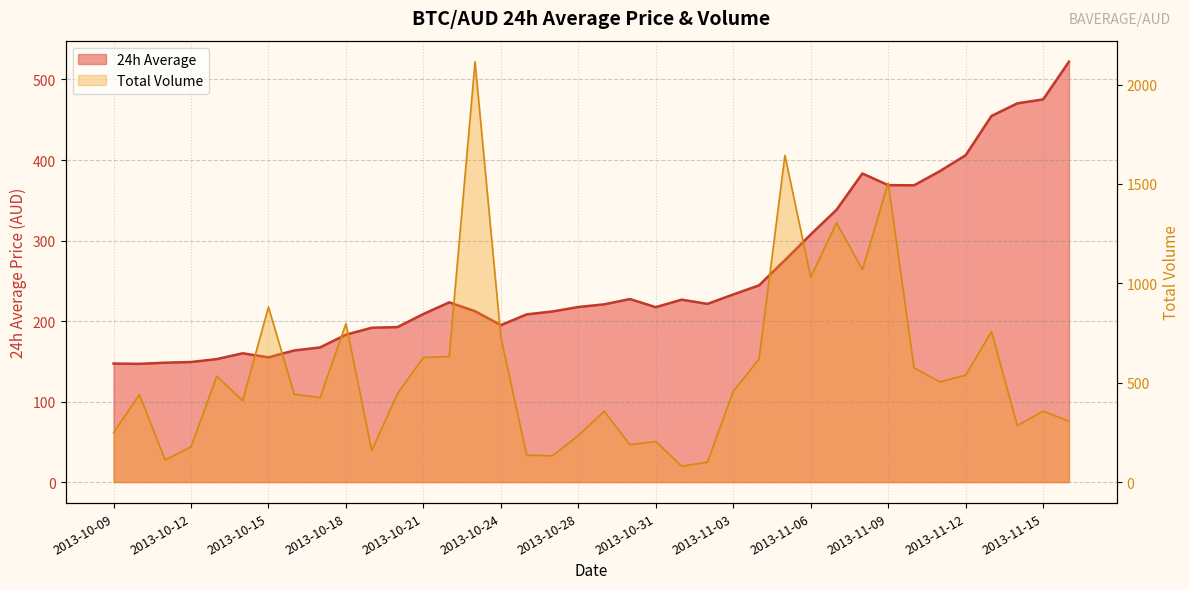

List the series in order of their peak value, highest first.

Total Volume, 24h Average